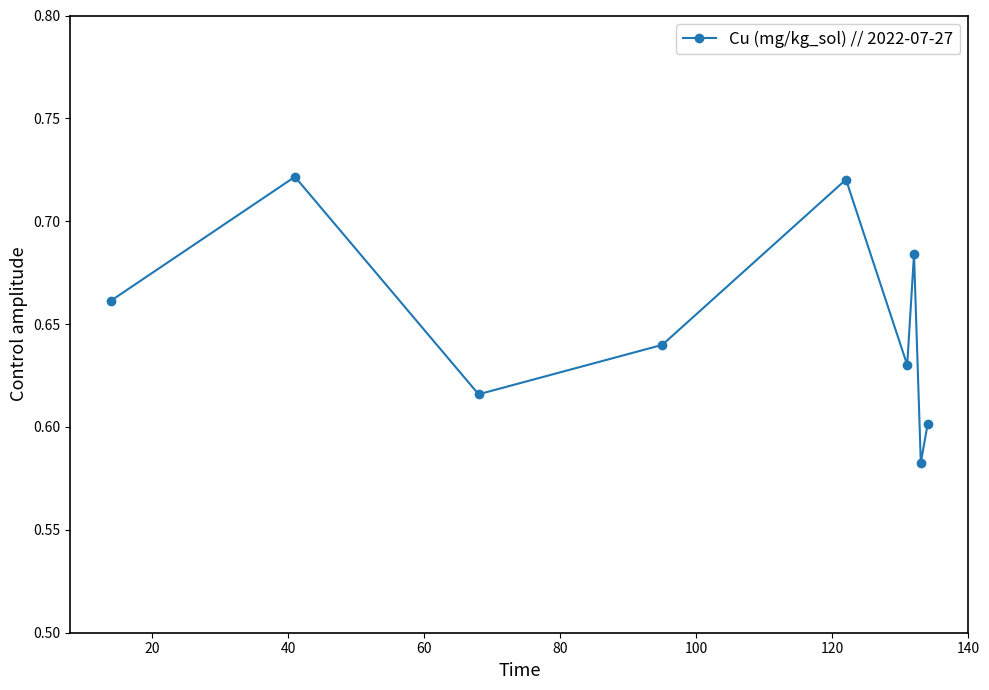

How many values are between 0 and 1?

9